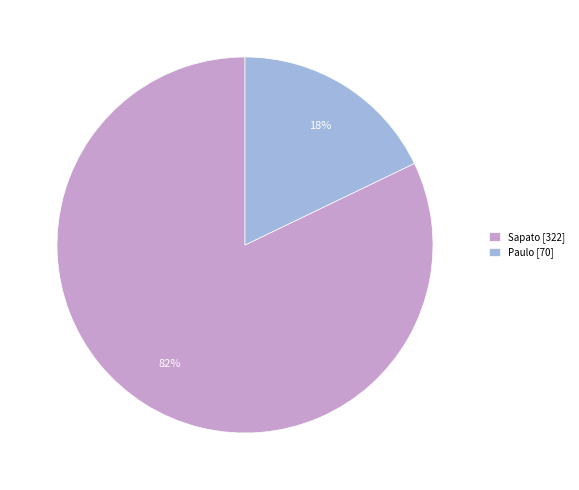

To the nearest percent, what percentage of the pie is Sapato?

82%